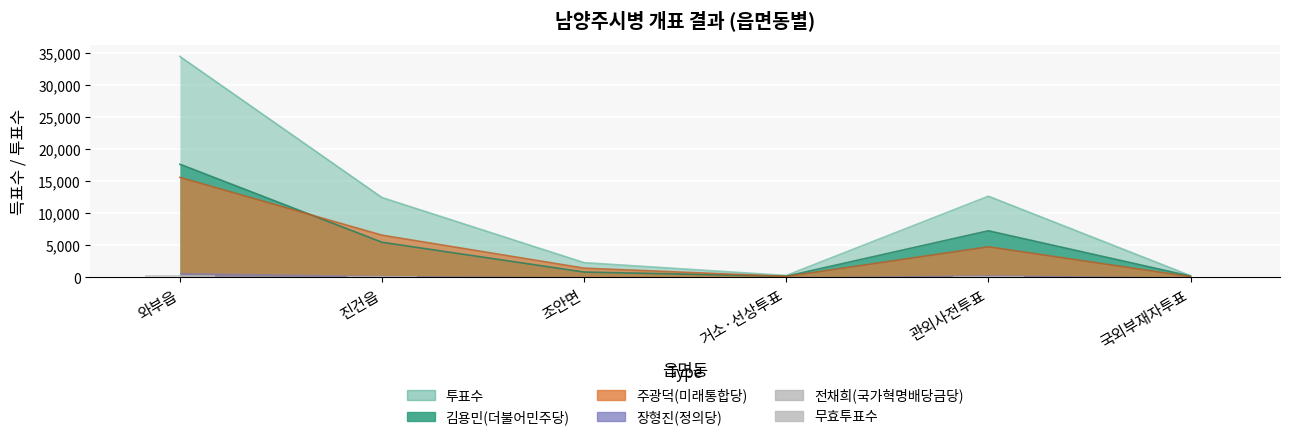

Which category has the highest value across all series?

와부읍